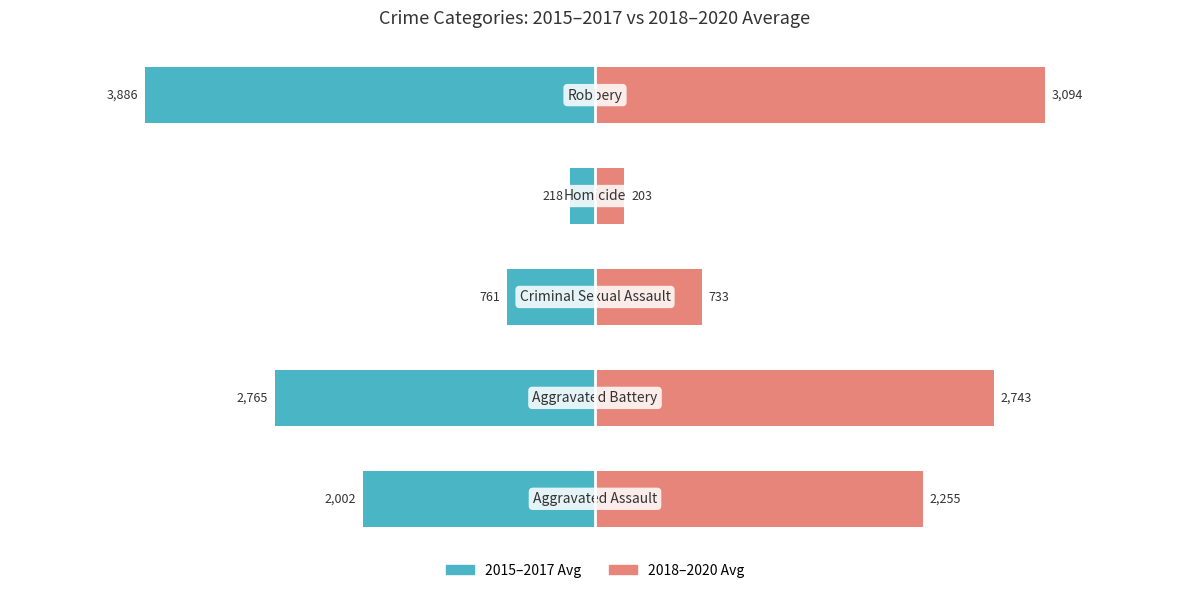

What are all the series names shown in the legend?

2015–2017 avg, 2018–2020 avg